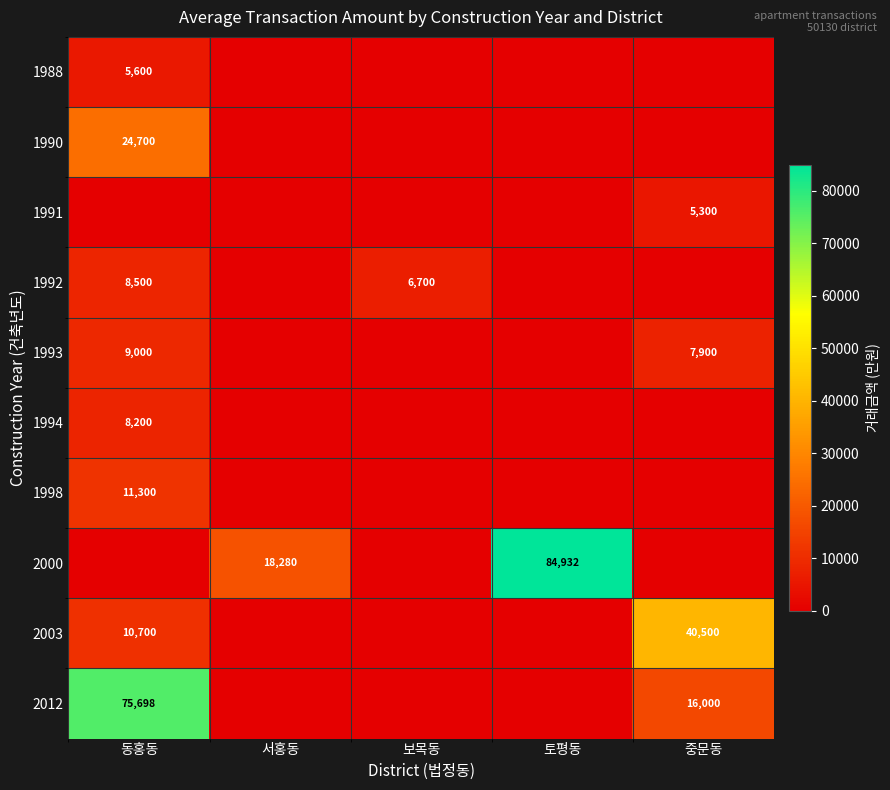

The 2000 series shows 147205 at 토평동. True or false?

False